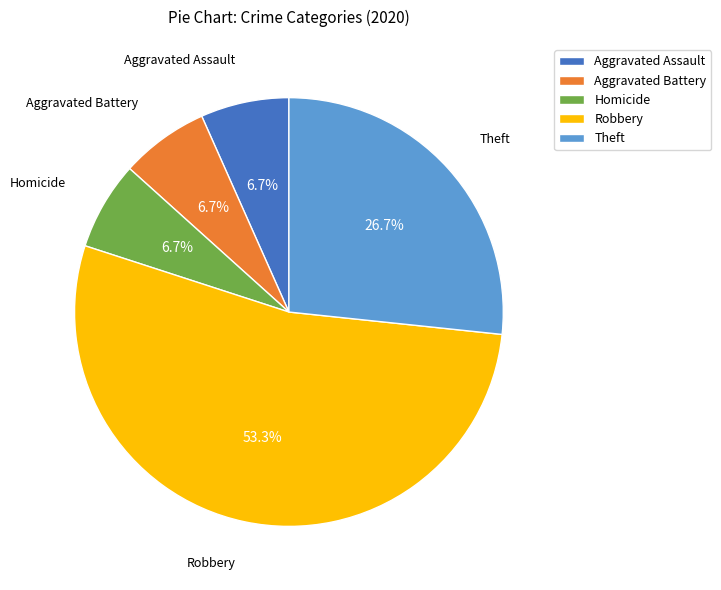

Is there any slice that represents more than half of the pie?

Yes